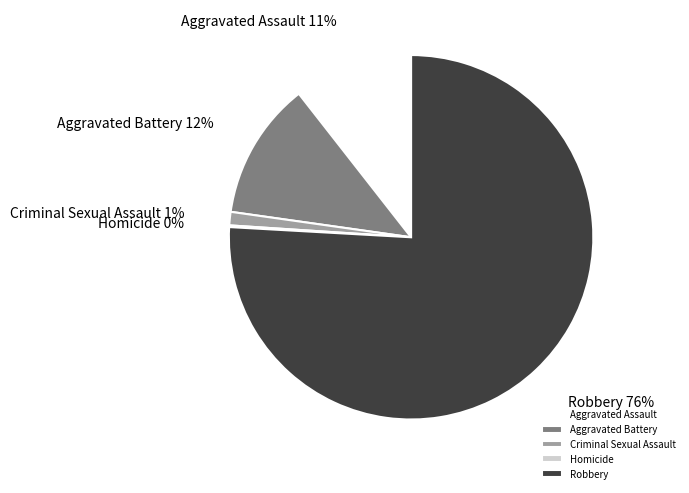

Which has a higher value, Aggravated Battery or Criminal Sexual Assault?

Aggravated Battery